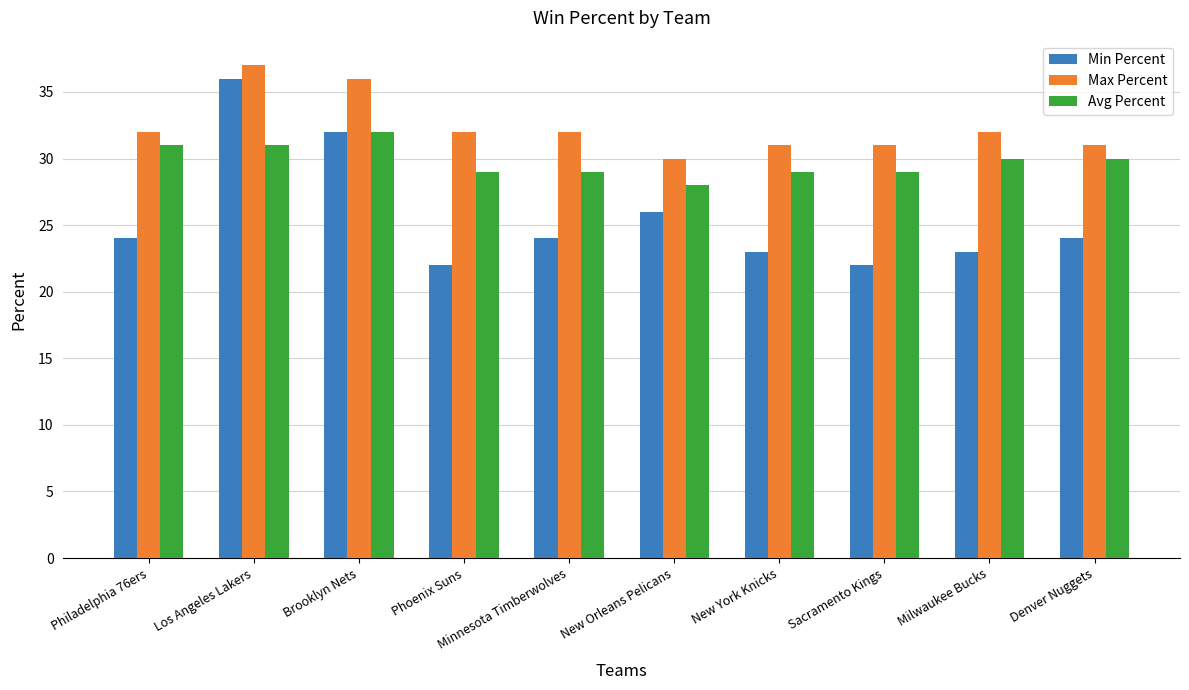

What is the spread (max minus min) of values at Philadelphia 76ers?

8